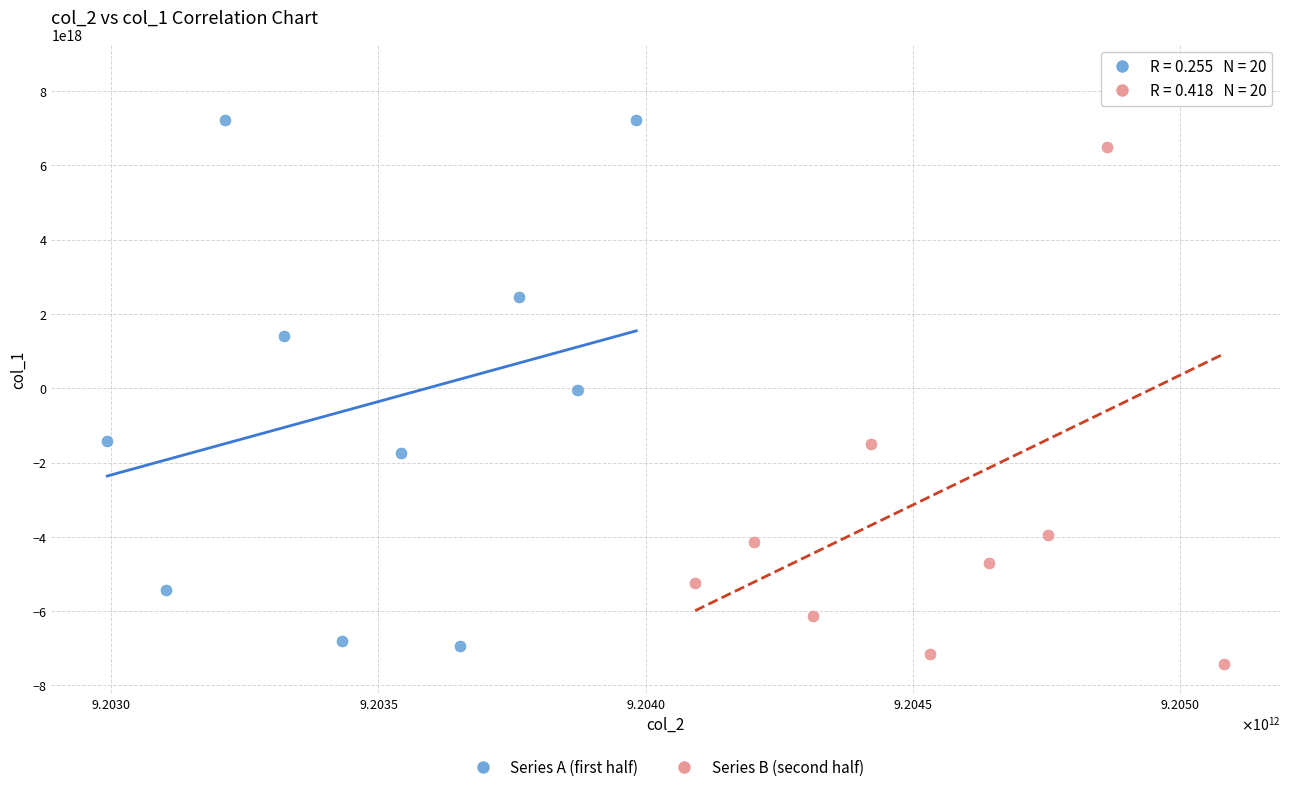

Which series reaches the maximum Y coordinate?

Series B (second half)